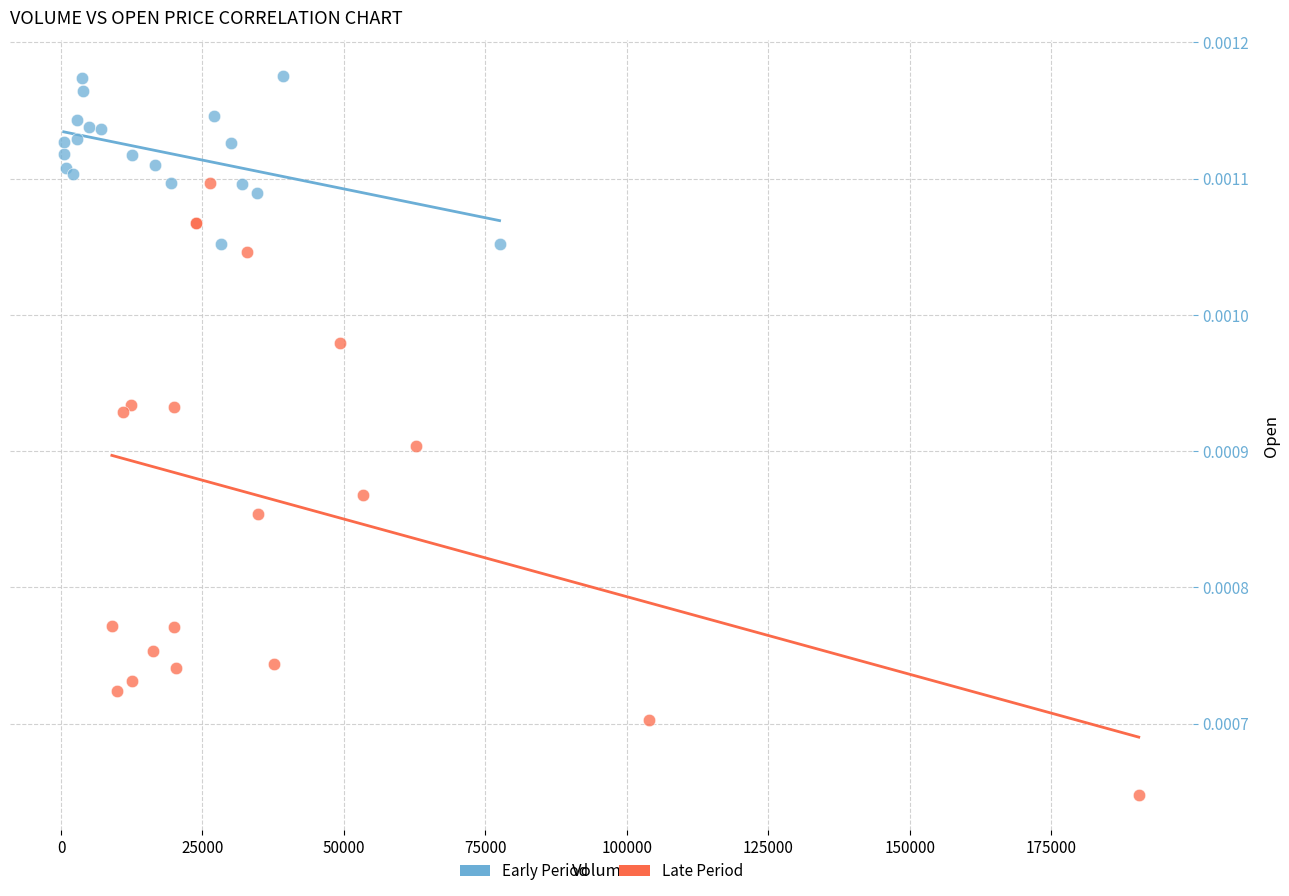

Which series reaches the minimum Y coordinate?

Late Period